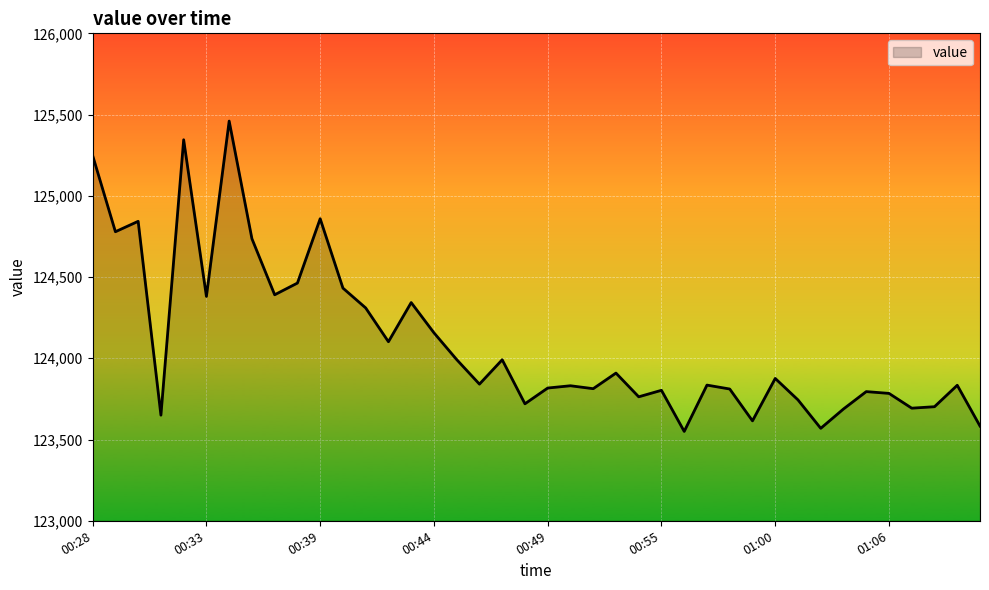

What is the minimum value shown in the chart?

123550